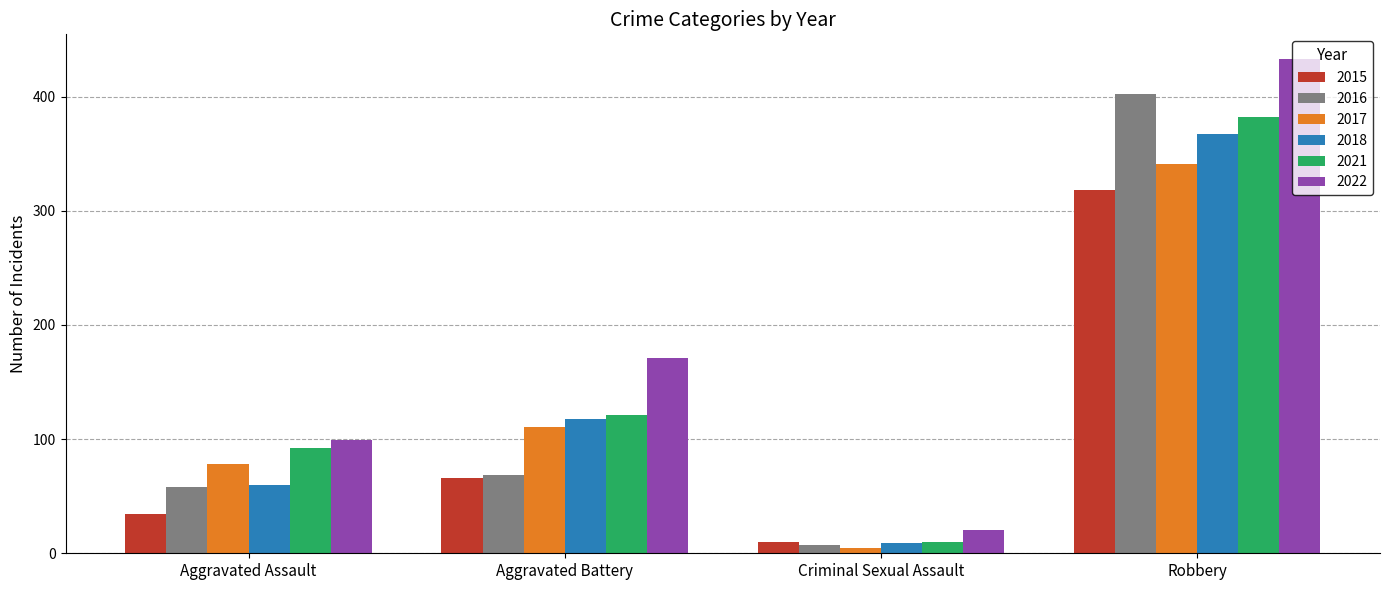

What is the label of the 1st bar from the left?

Aggravated Assault